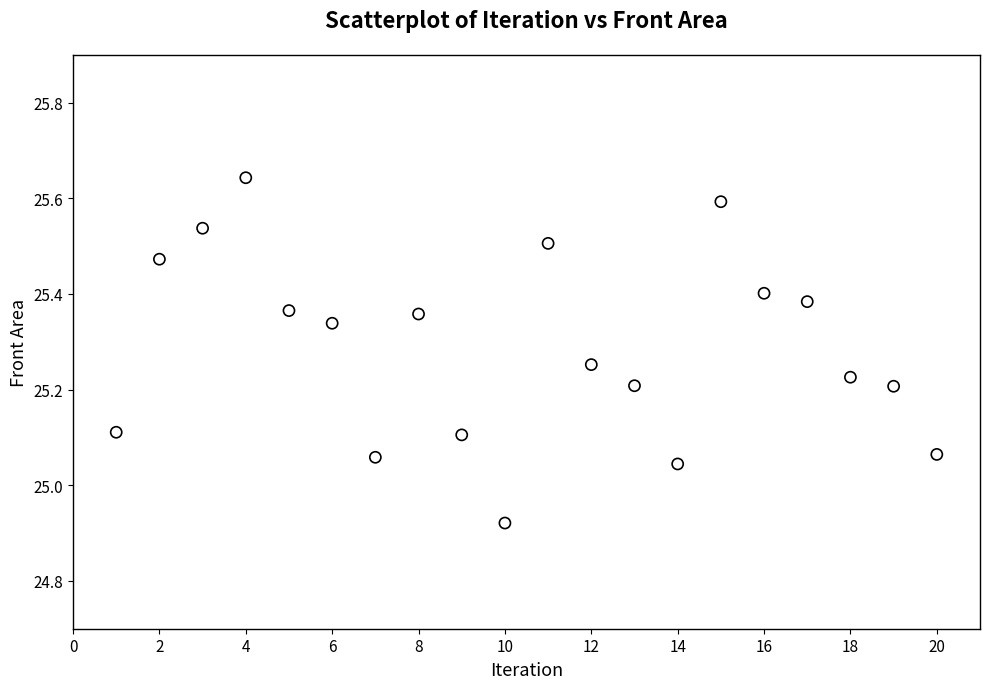

What is the range of X values (max minus min)?

19.0